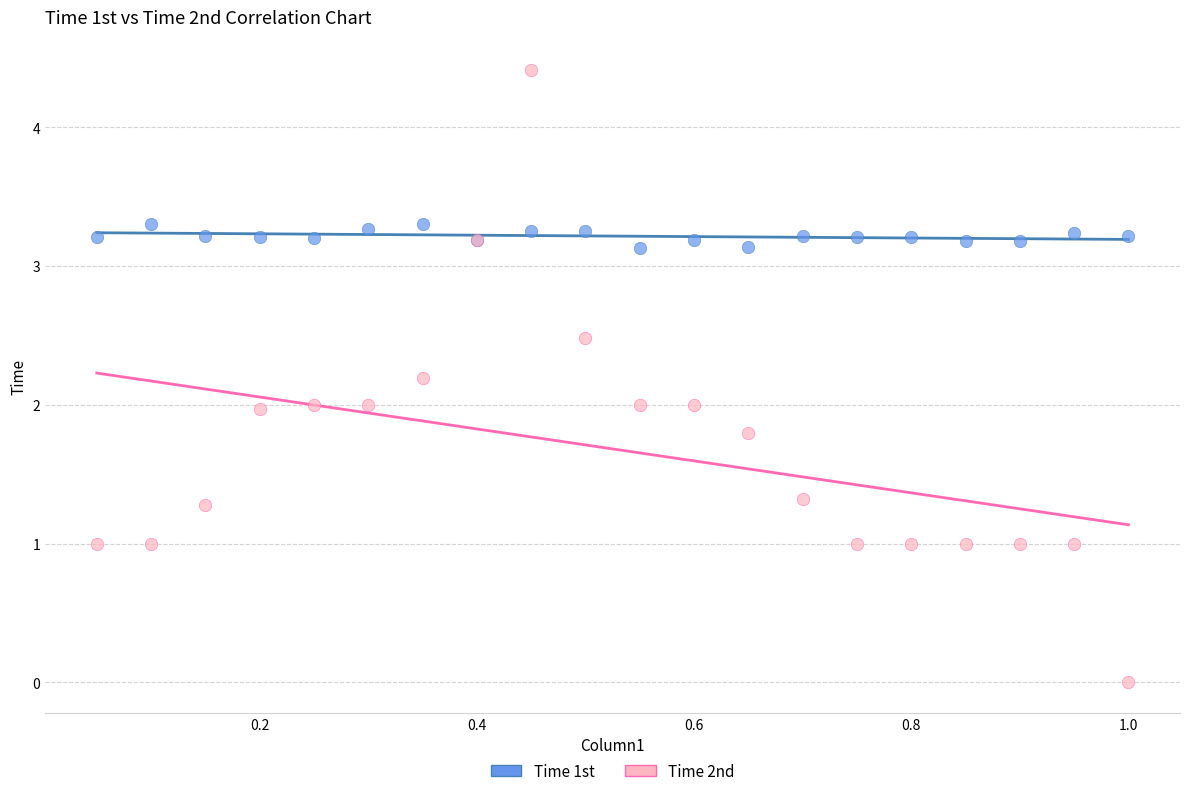

What is the X range (max minus min) for the scatter plot?

0.9